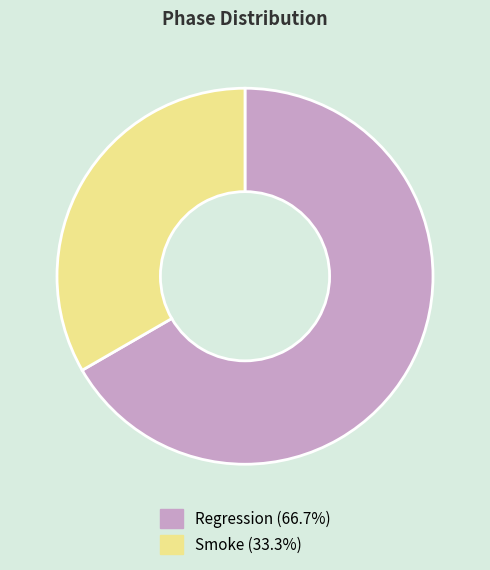

How many segments does this pie chart have?

2